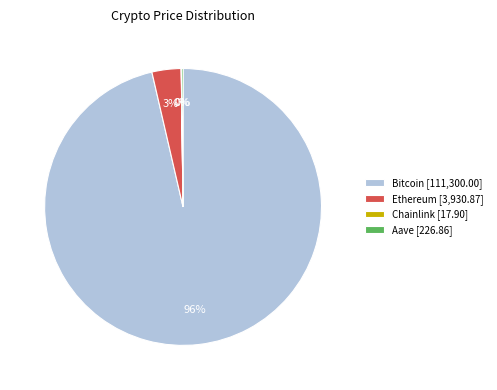

True or false: Ethereum accounts for 3% of the total.

True